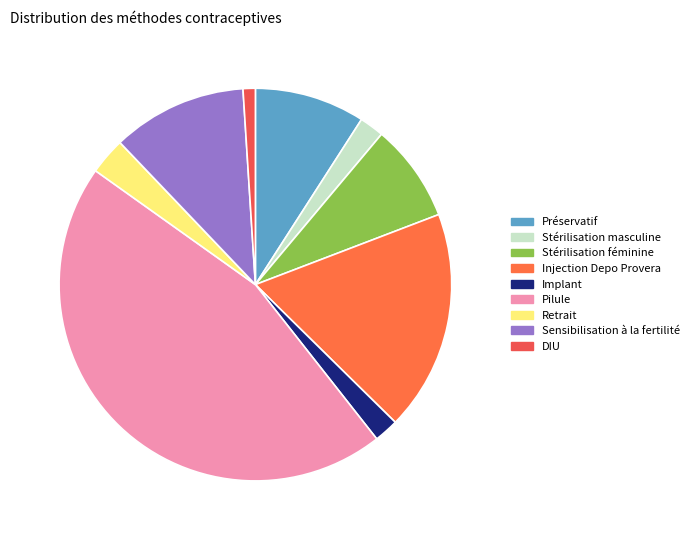

Is DIU the majority of the pie?

No